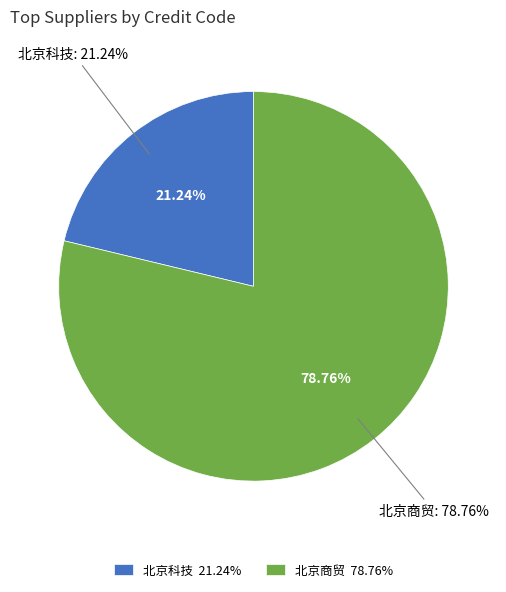

Which slice represents more than half of the pie?

北京商贸